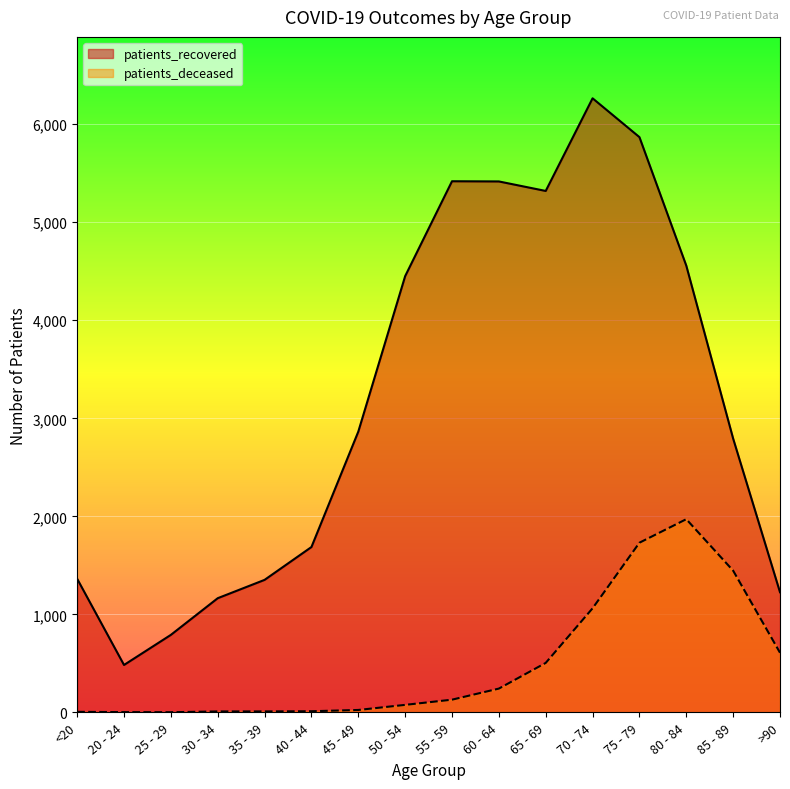

What position from the left is 65 - 69?

11